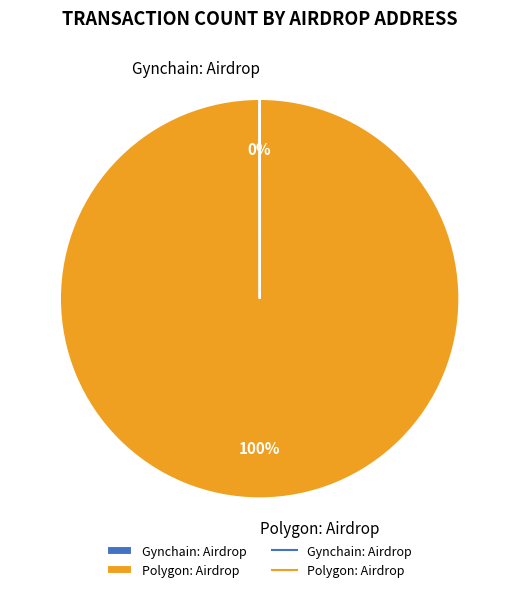

What is the largest slice in the pie chart?

Polygon: Airdrop